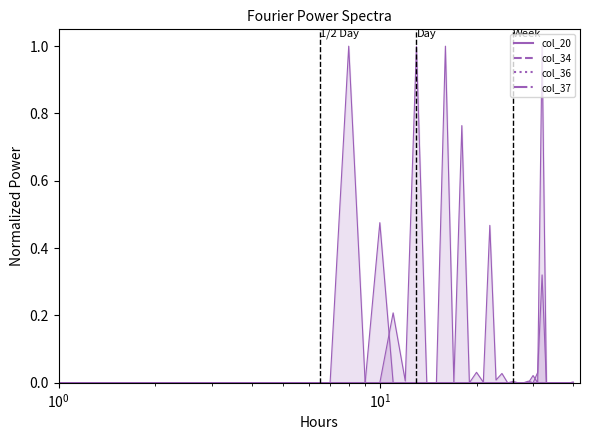

Which series has the largest range (max minus min)?

col_20